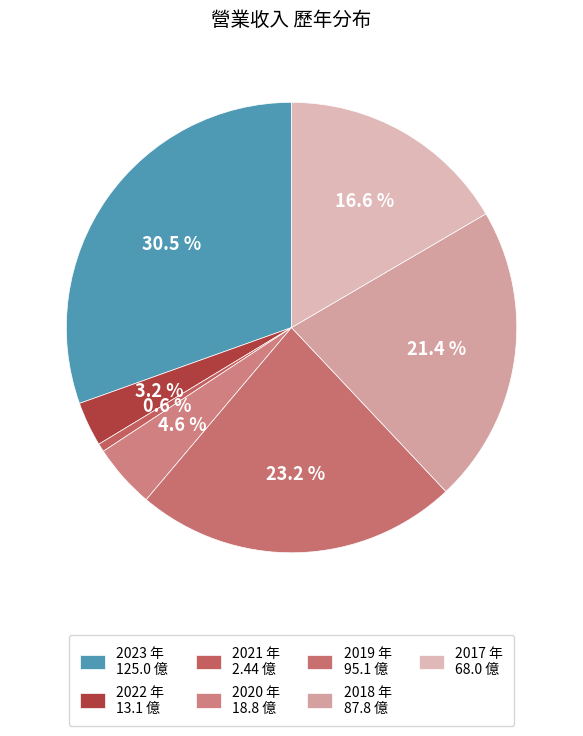

How many segments does this pie chart have?

7